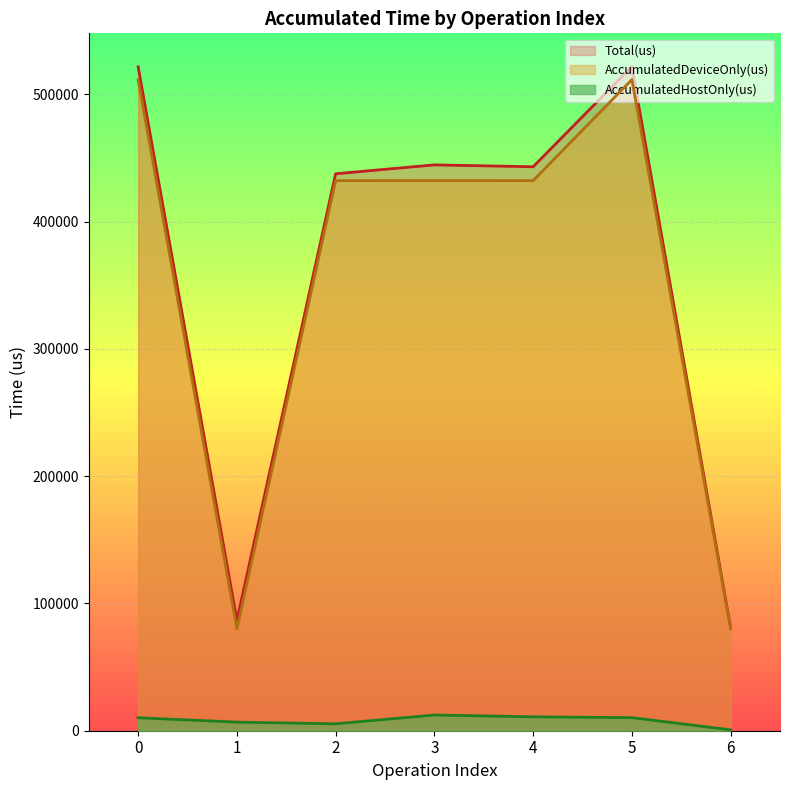

What is the lowest value of the AccumulatedDeviceOnly(us) series?

80028.1